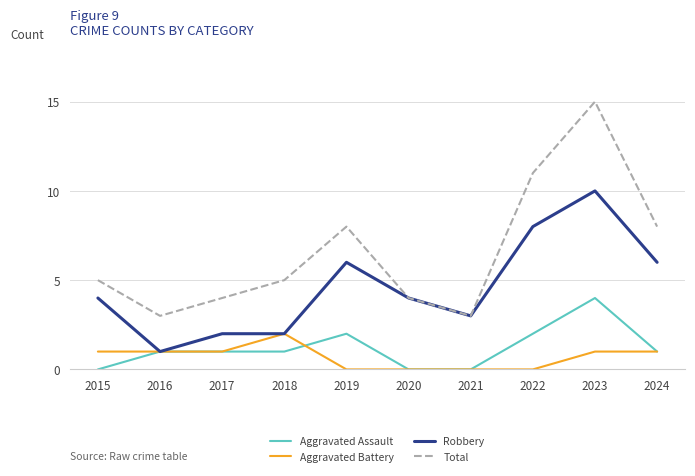

At which category does the chart reach its peak across all series?

2023